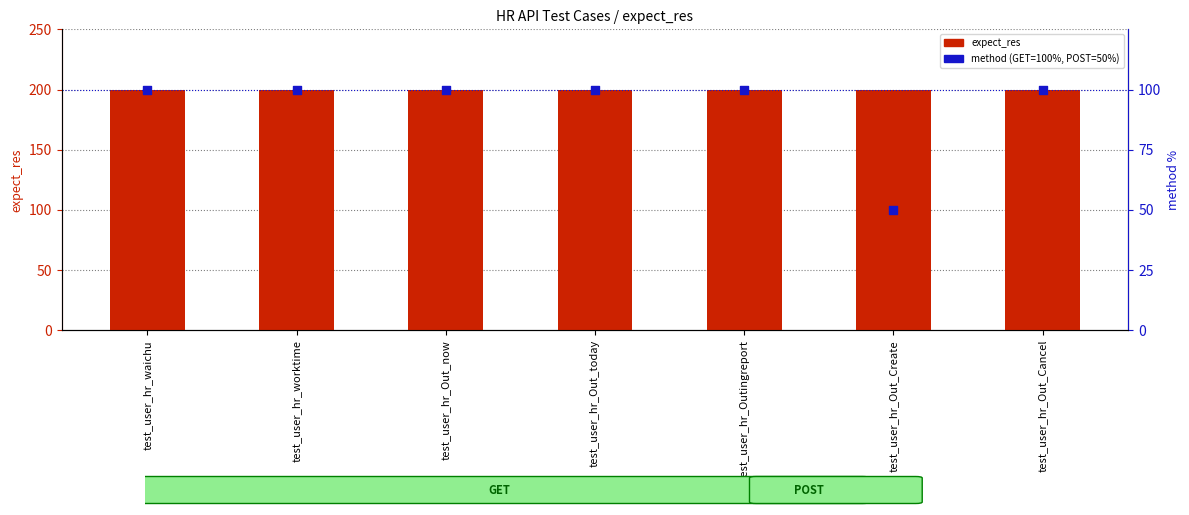

Which series reaches the minimum Y coordinate?

method (GET=100%, POST=50%)